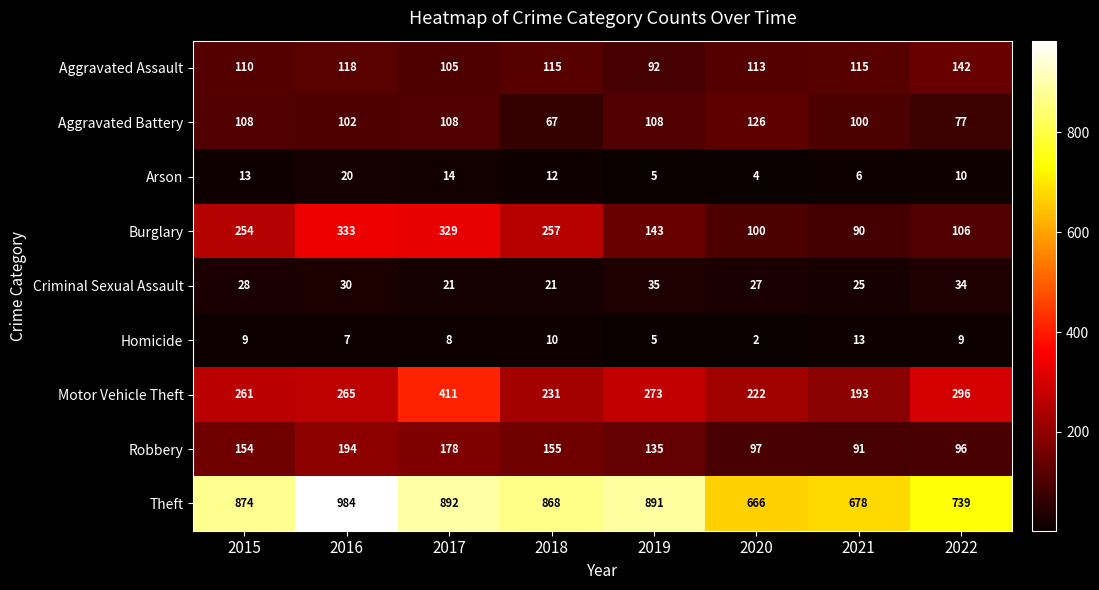

What is the difference between the maximum and minimum values in the Burglary series?

243